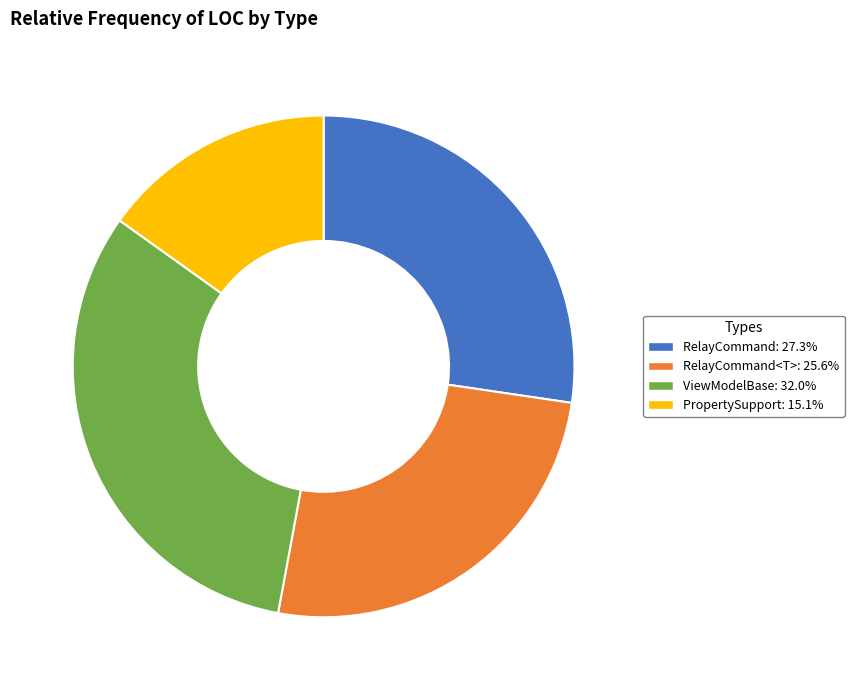

Is ViewModelBase: 32.0% the majority of the pie?

No